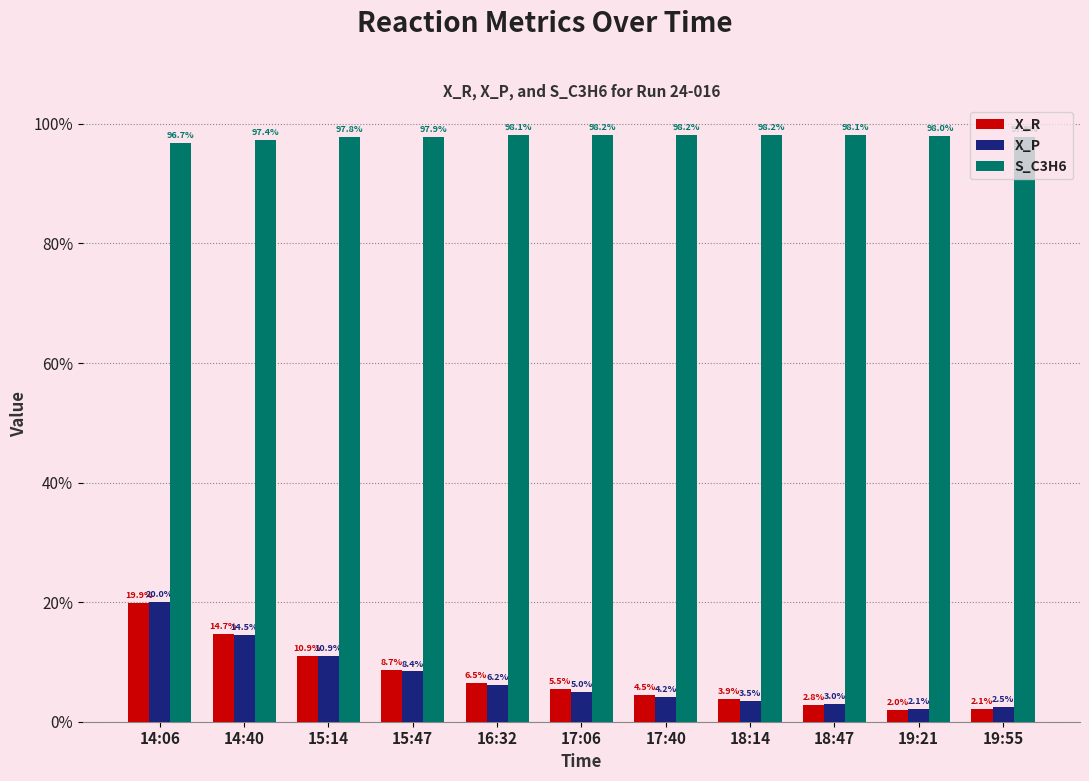

What is the total value across all series at 19:55?

1.0